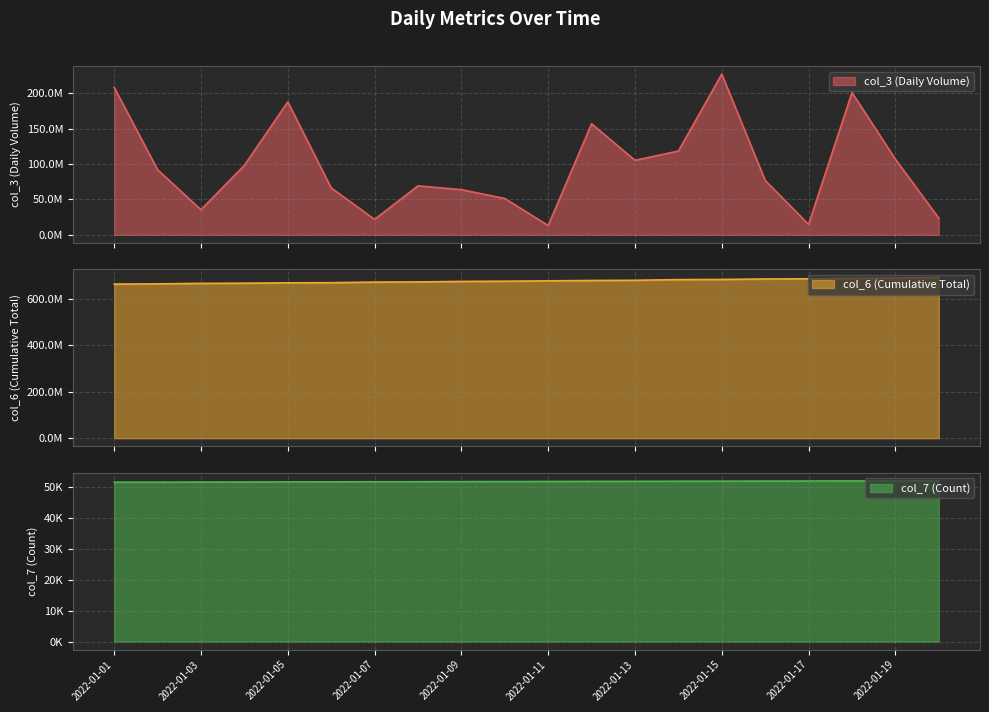

At 2022-01-15, list the series in order from smallest to largest.

col_7, col_3, col_6